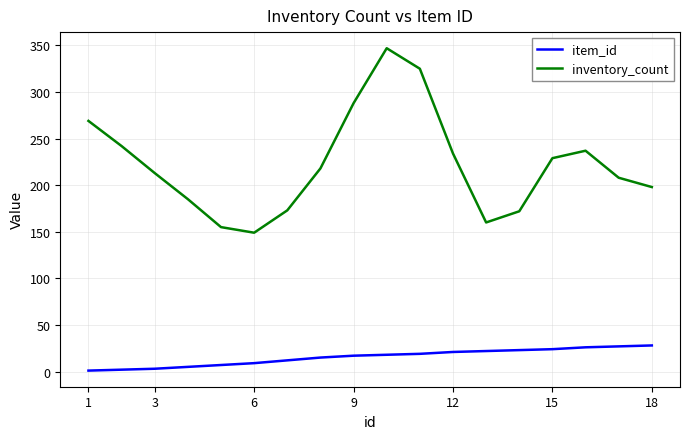

Rank the series by their maximum value, from highest to lowest.

inventory_count, item_id